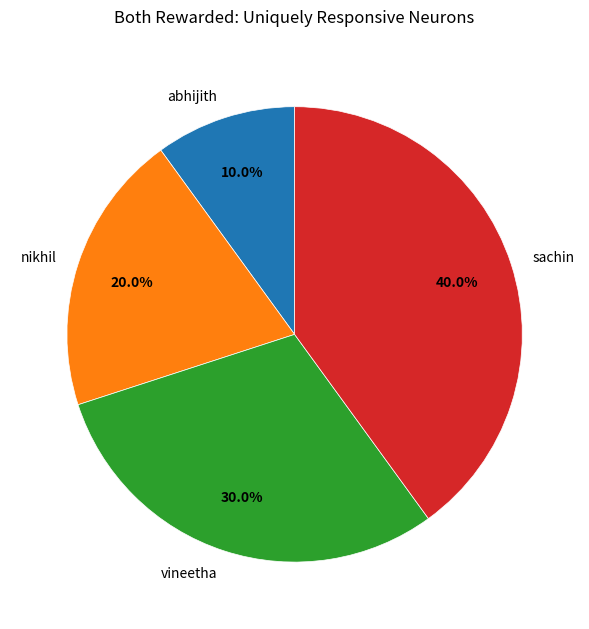

Is it true that vineetha is 41% of the pie?

False